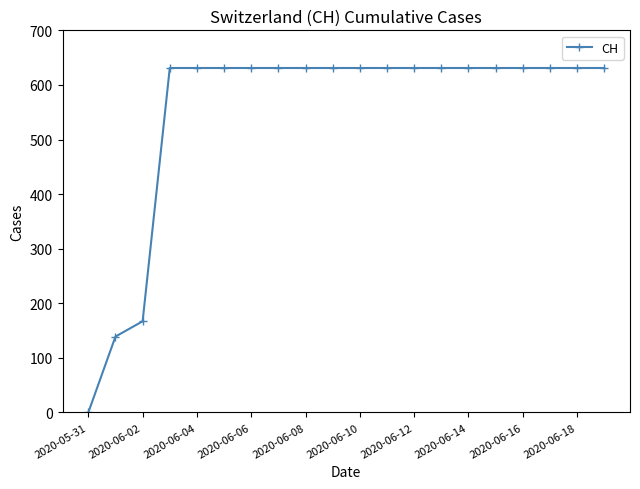

Reading left to right, what are all the values shown in this chart?

0	139	167	631	631	631	631	631	631	631	631	631	631	631	631	631	631	631	631	631